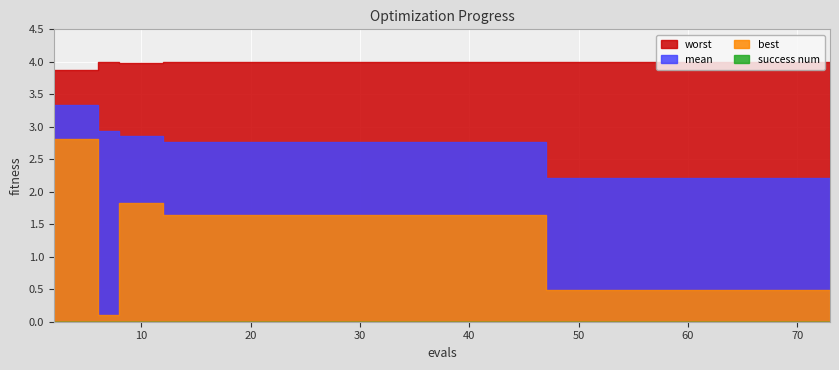

What is the maximum value shown in the chart?

4.0